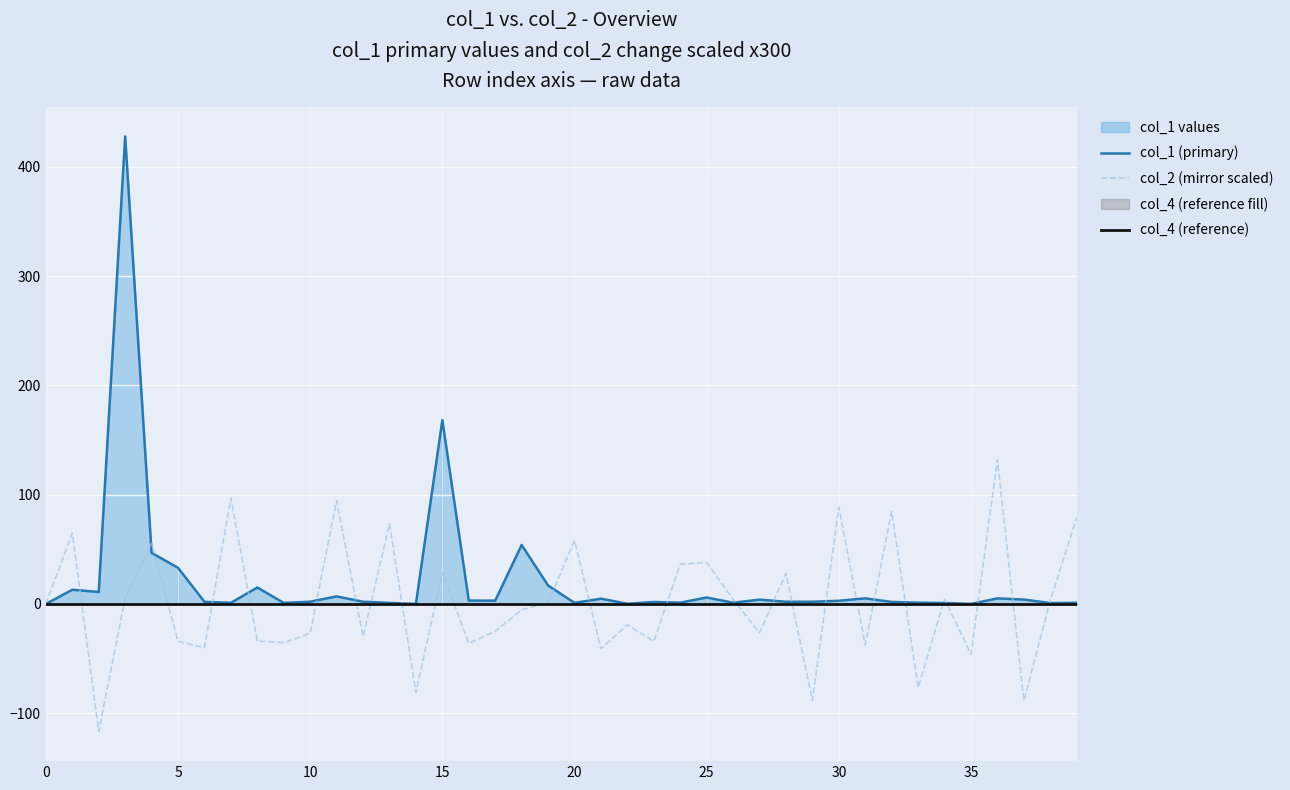

Which series has the largest range (max minus min)?

col_1 (primary)